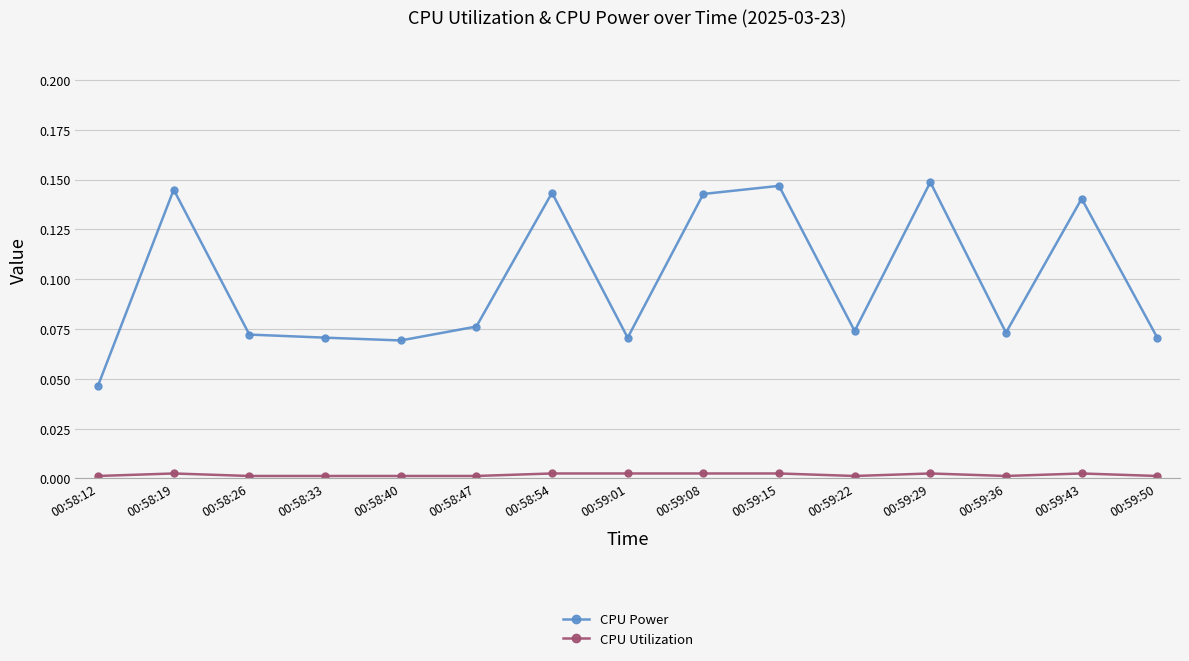

What position from the right is 00:59:36?

3